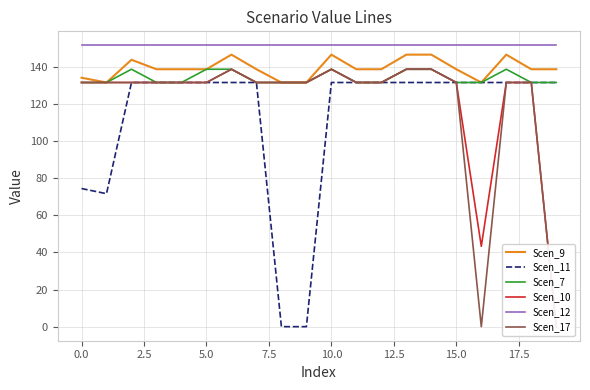

True or false: Scen_12 and Scen_7 intersect in this chart.

False